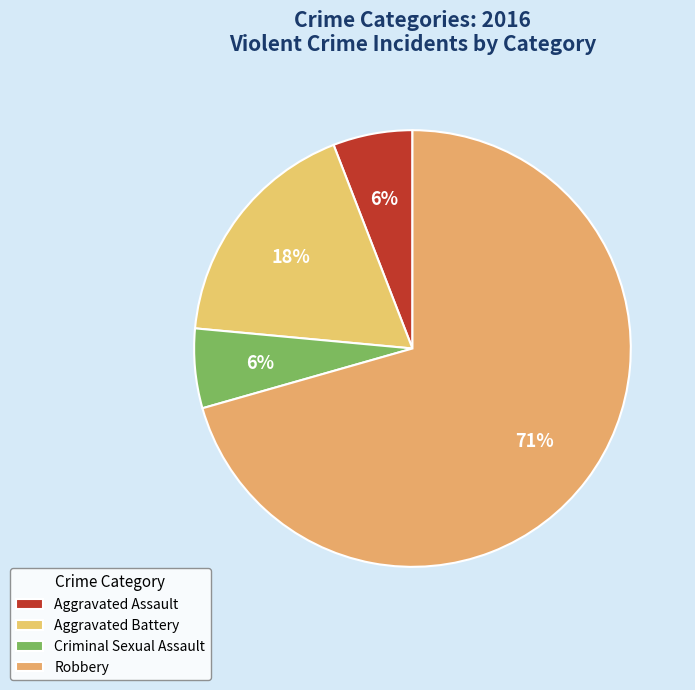

Is Robbery the majority of the pie?

Yes